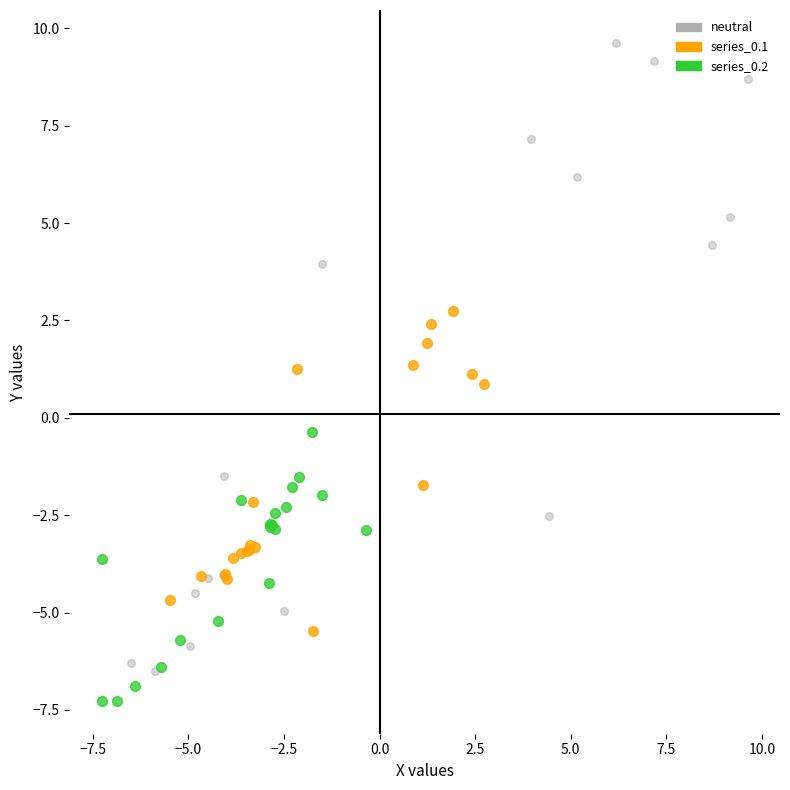

Which series contains the highest Y value?

neutral